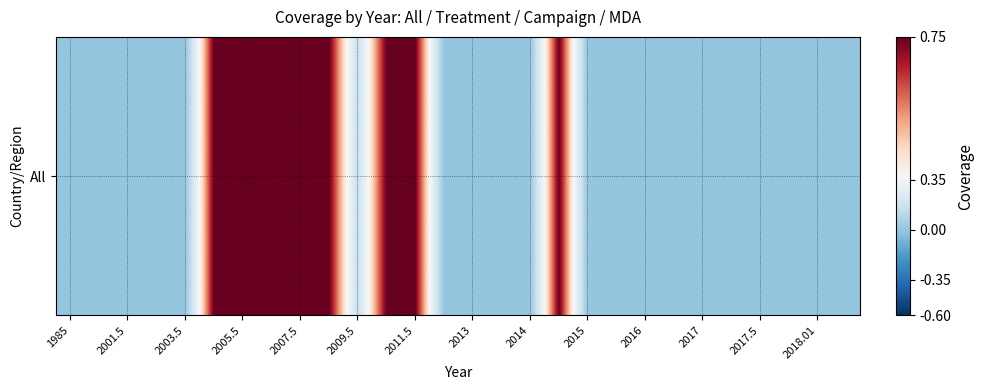

The chart shows a value of 0.0 at 27. True or false?

True